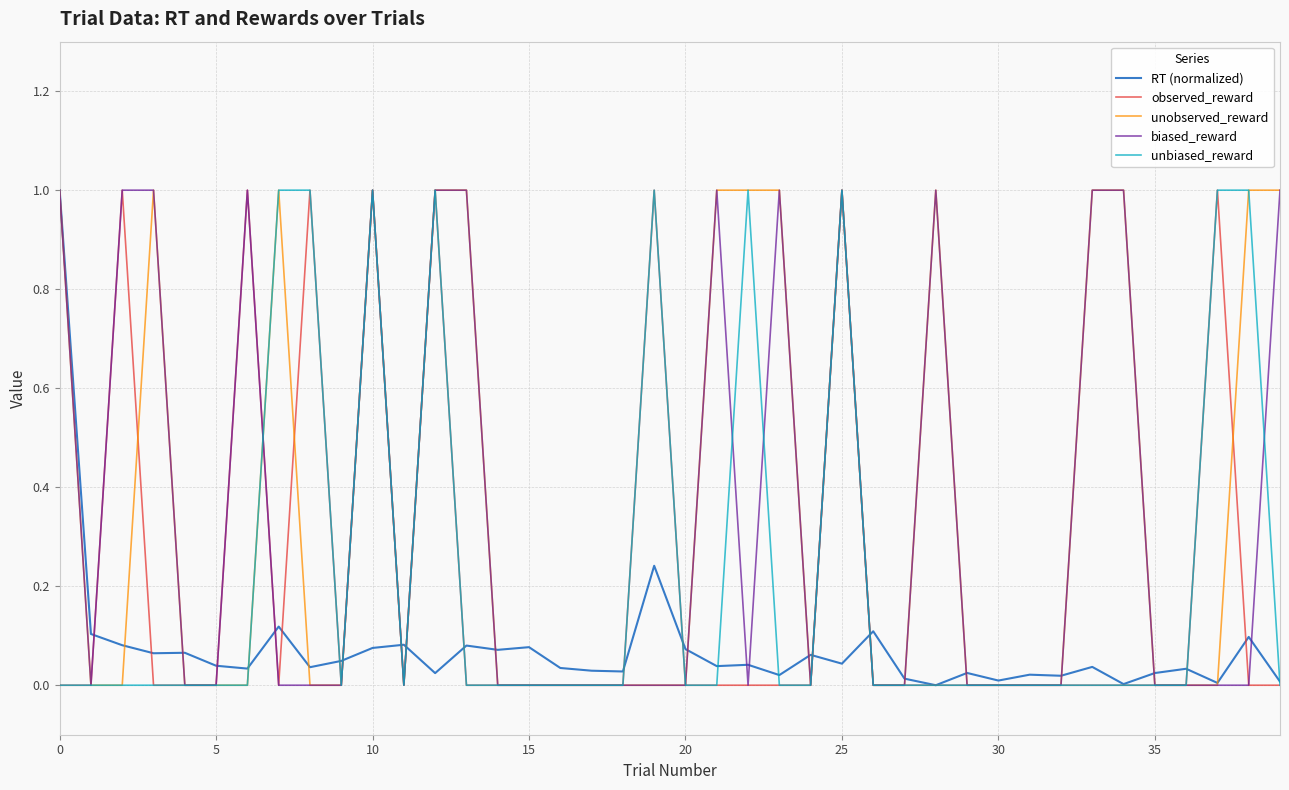

What is the highest value of the unobserved_reward series?

1.0